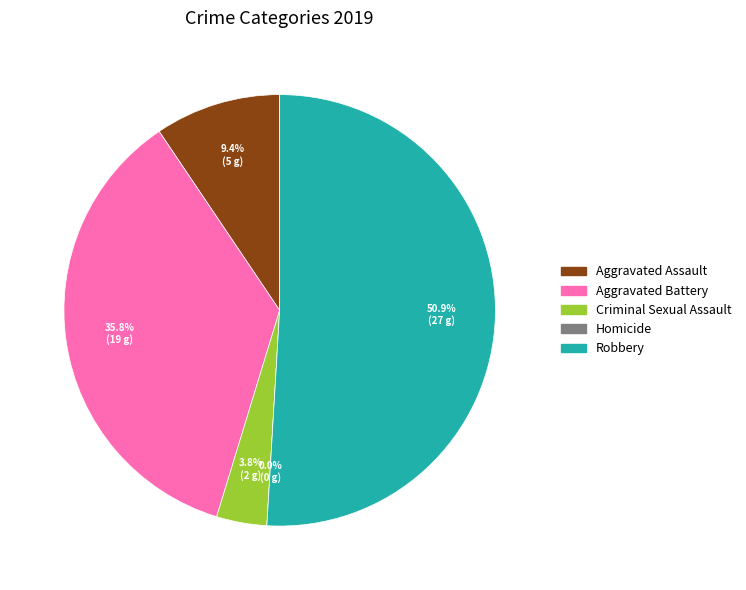

True or false: Homicide accounts for 0% of the total.

True